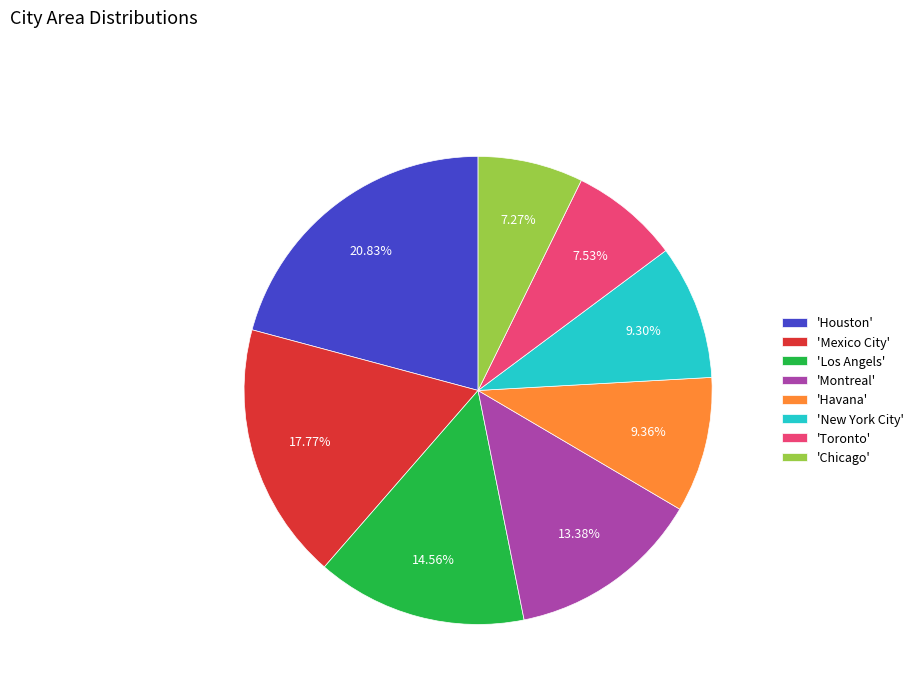

Count the number of slices in the pie.

8